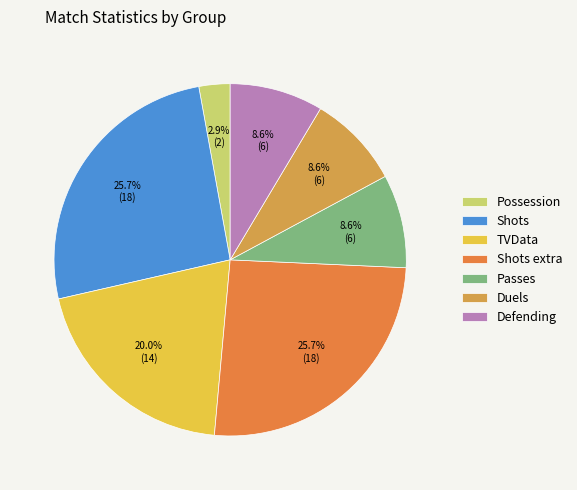

What is the change in value from Possession to Defending?

+4